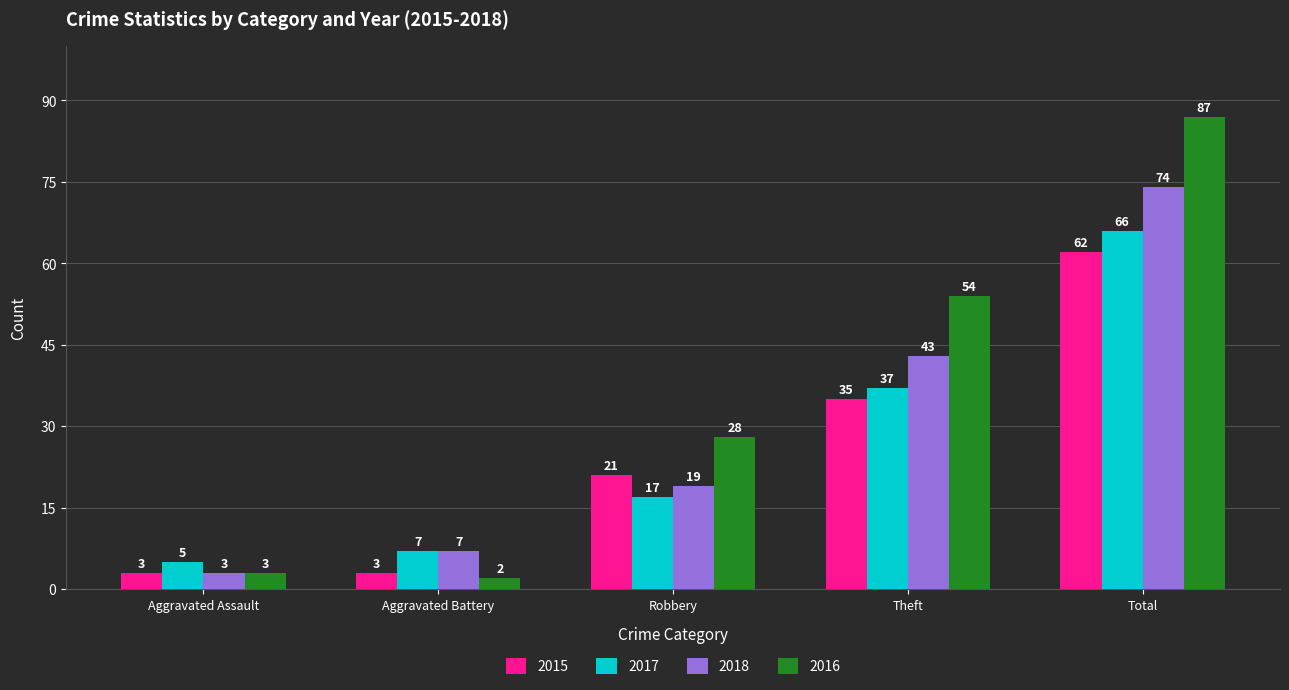

What value does the 2018 series have at Theft, to the nearest 10?

40